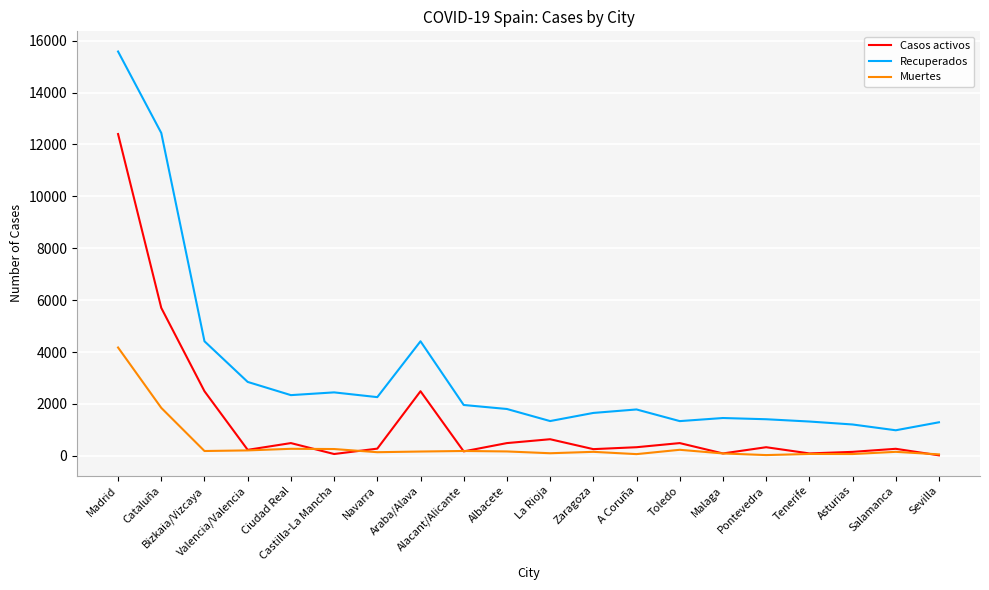

What is the maximum value shown in the chart?

15580